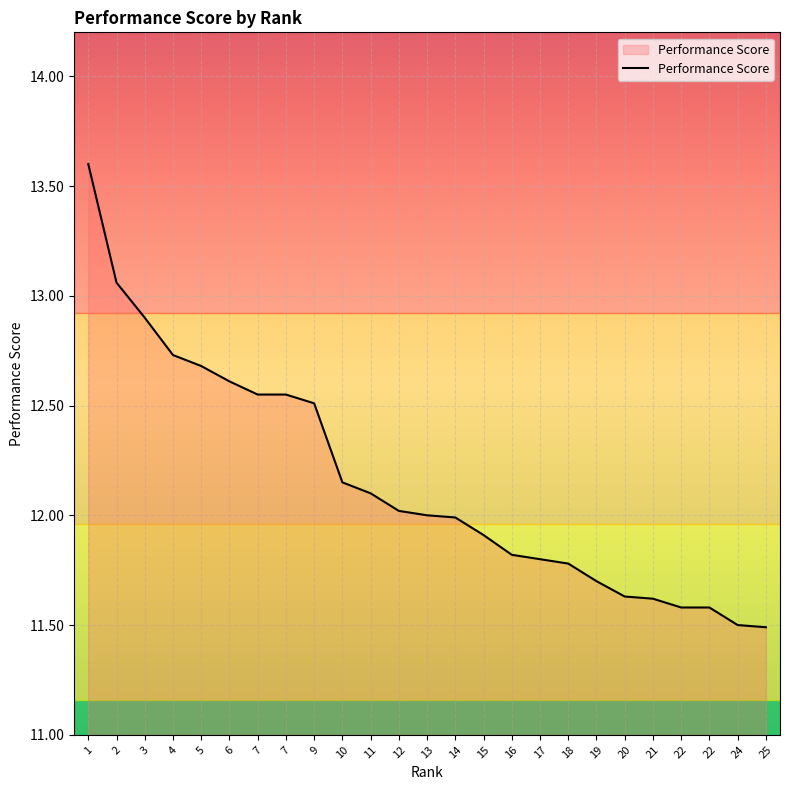

The value at 7 is 20.9. True or false?

False